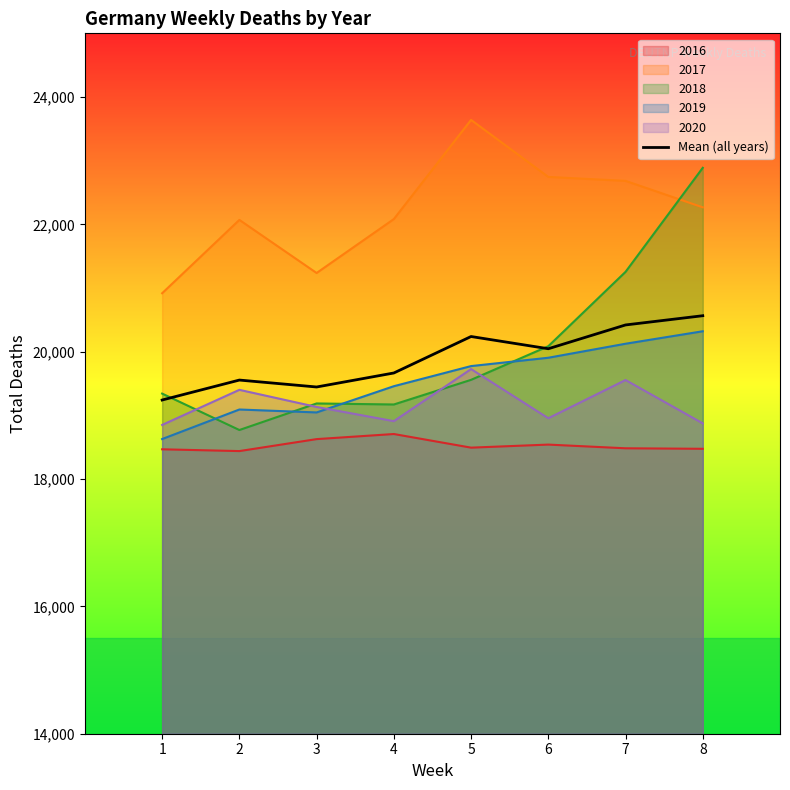

At which label does the data first exceed 20046?

5